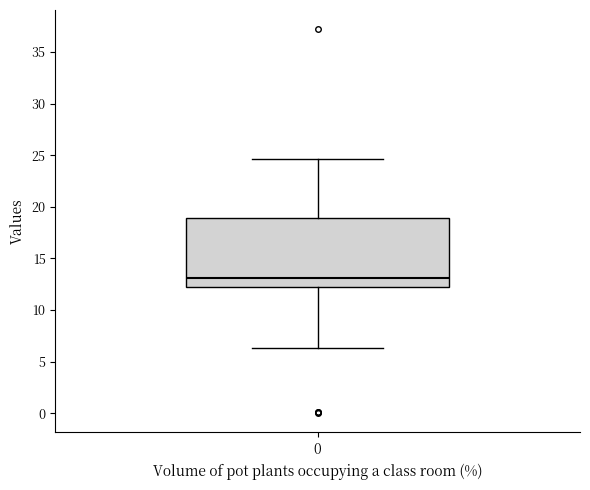

Where is the lower edge of the box at x = 0 on the y-axis? The values are not printed on the chart, so give them approximately, as read against the axis.

12.0